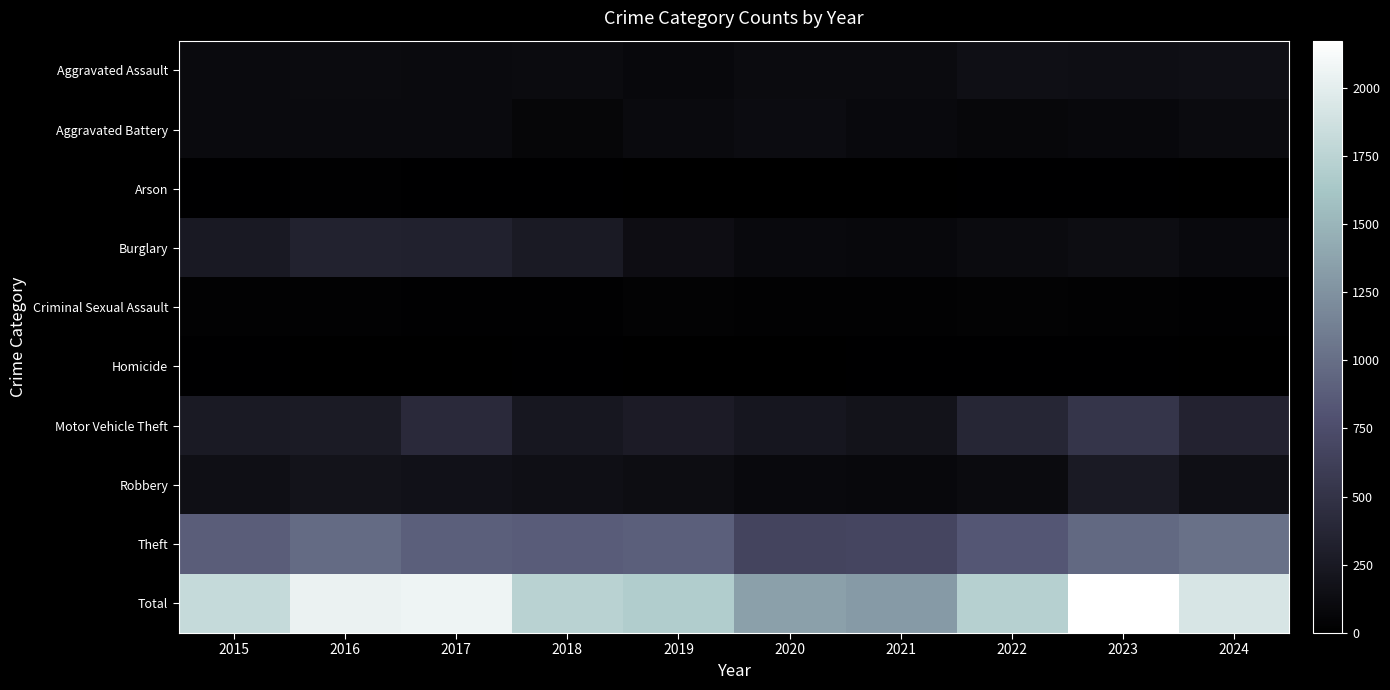

At how many categories does at least one series exceed 1668?

8